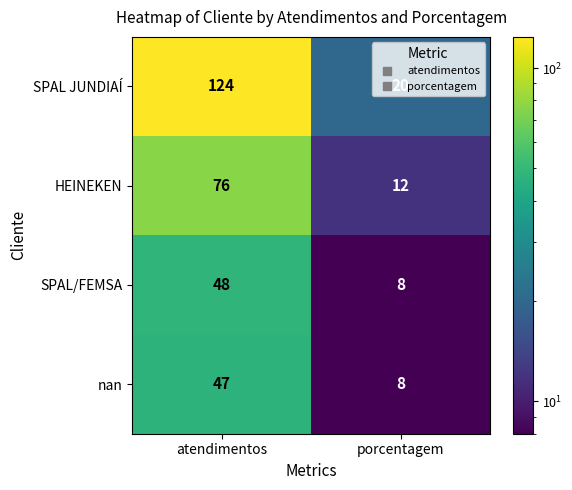

What is the total value across all series at porcentagem?

48